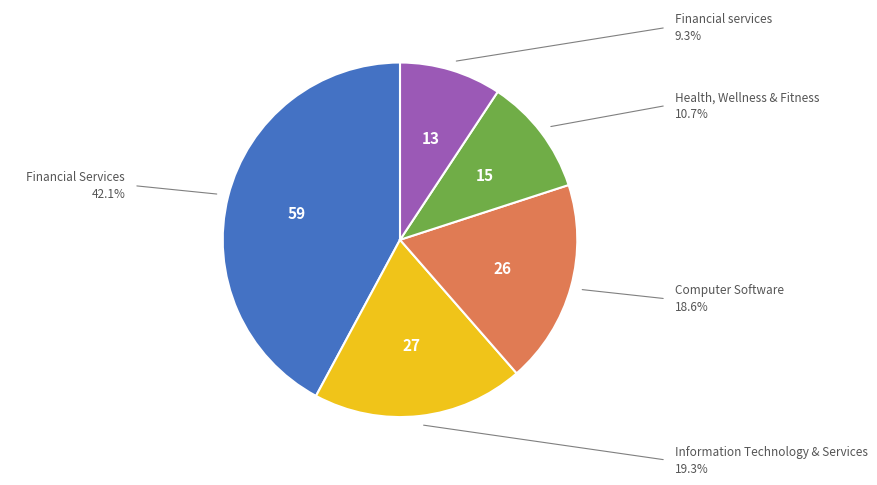

Is the sum of Financial services and Financial Services greater than half?

Yes